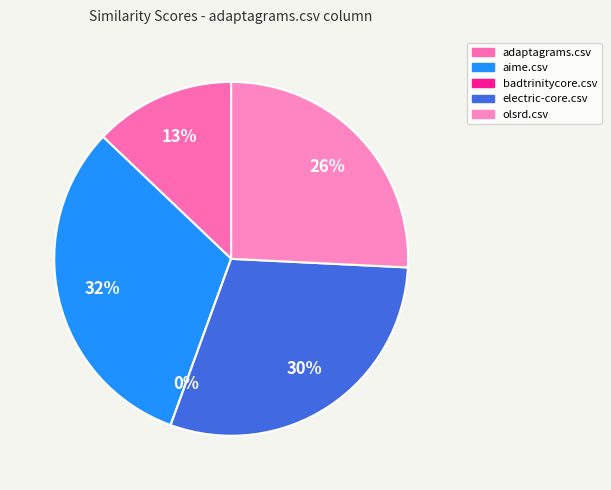

Rank the categories by value from highest to lowest.

aime.csv, electric-core.csv, olsrd.csv, adaptagrams.csv, badtrinitycore.csv